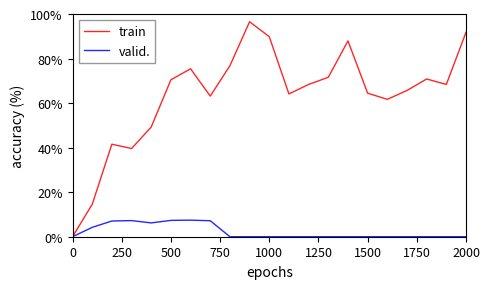

Which series has the largest total across all categories?

train